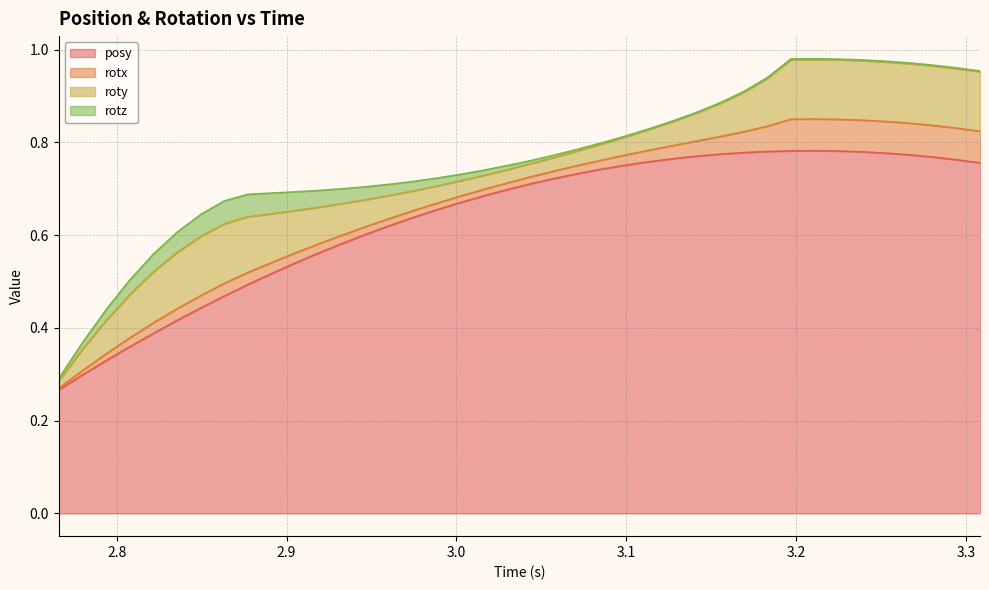

At 13, list the series in order from largest to smallest.

posy, roty, rotz, rotx